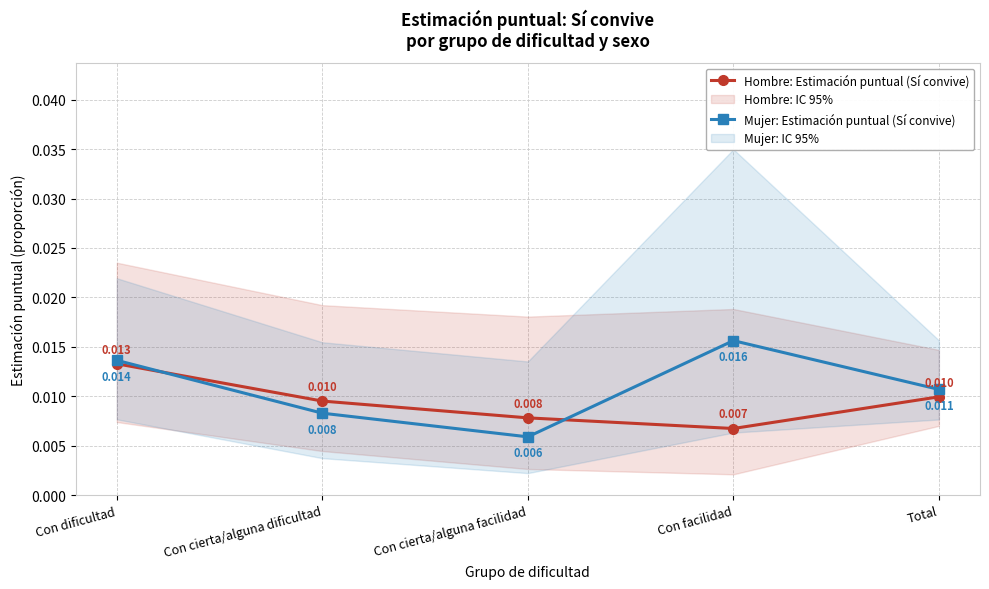

Which category has the highest value in the Mujer: Estimación puntual (Sí convive) series?

Con facilidad